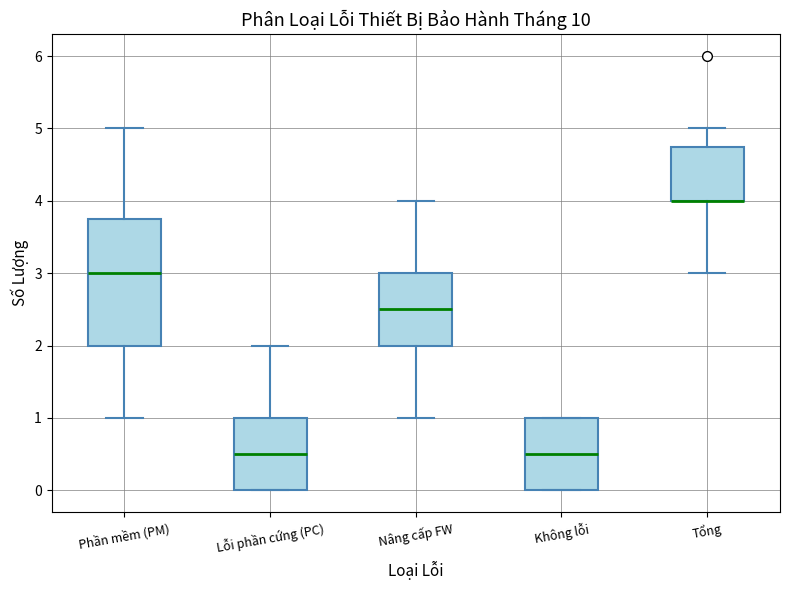

Comparing the boxes themselves (not the whiskers), which one is the tallest?

Phần mềm (PM)